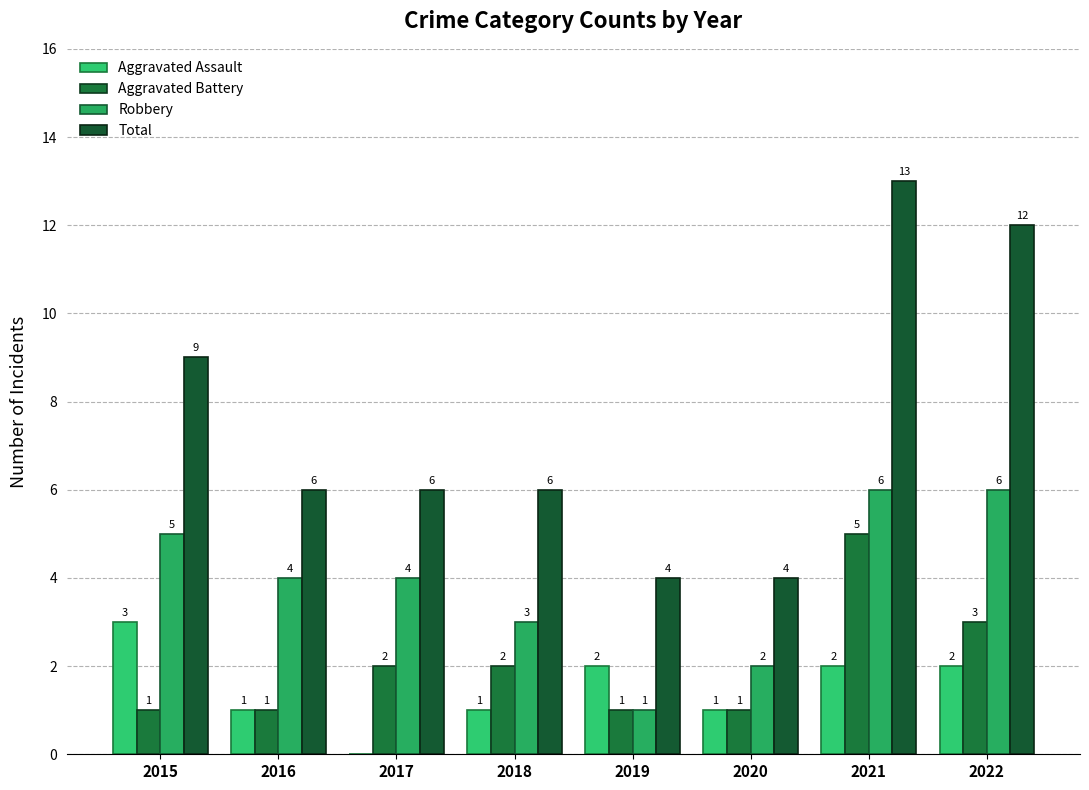

How many distinct data groups are displayed?

4